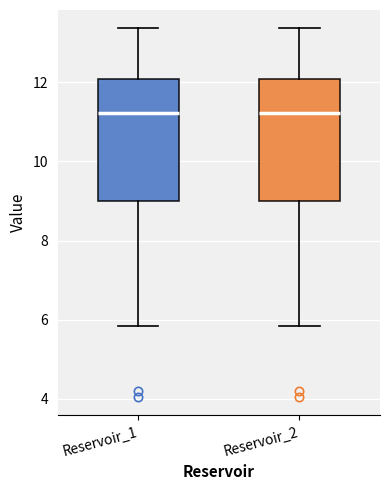

Reading left to right, read every box against the y-axis: the position of its median line, the range the box covers, and the ends of its whiskers. The values are not printed on the chart, so give them approximately, as read against the axis.

Reservoir_1: median 11.2, box 9.0 to 12.0, whiskers 5.8 to 13.4
Reservoir_2: median 11.2, box 9.0 to 12.0, whiskers 5.8 to 13.4